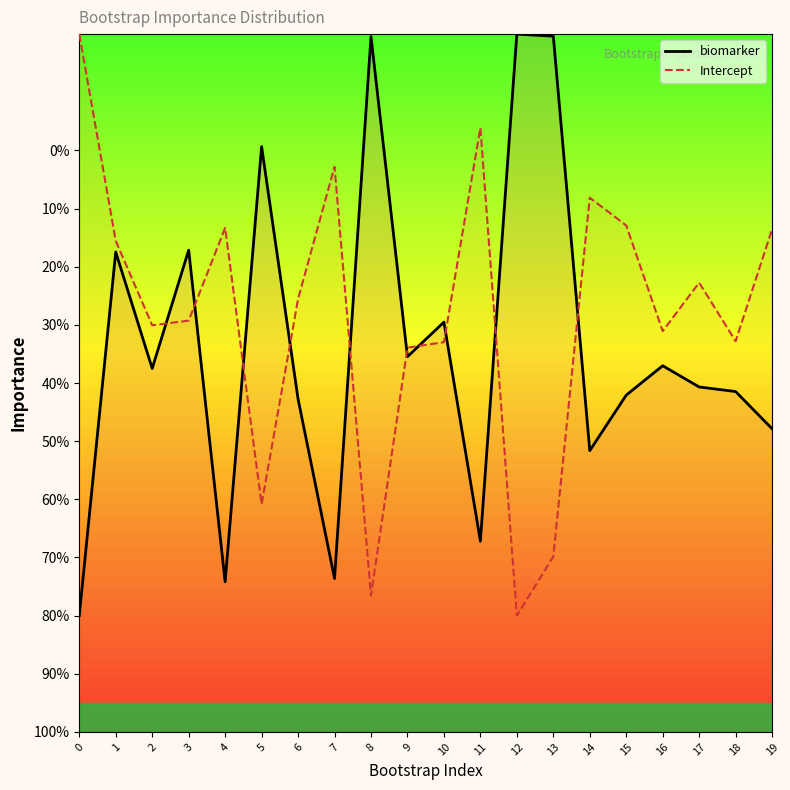

What is the maximum value for Intercept?

20.0